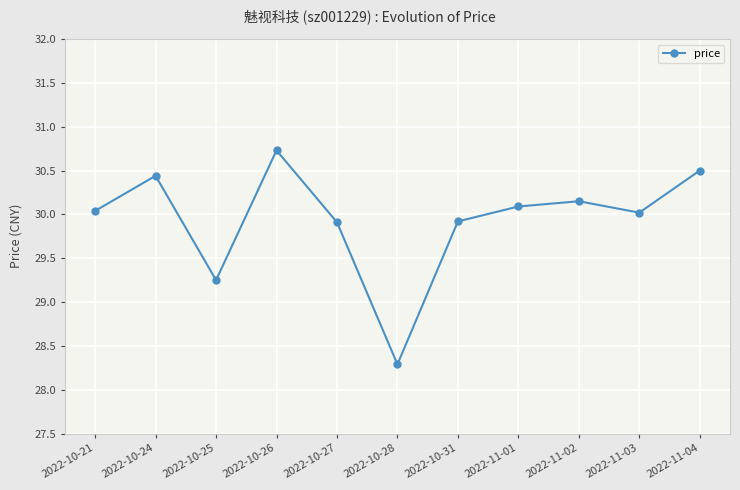

How many interior local valleys (lower than both neighbors) does the data have?

3